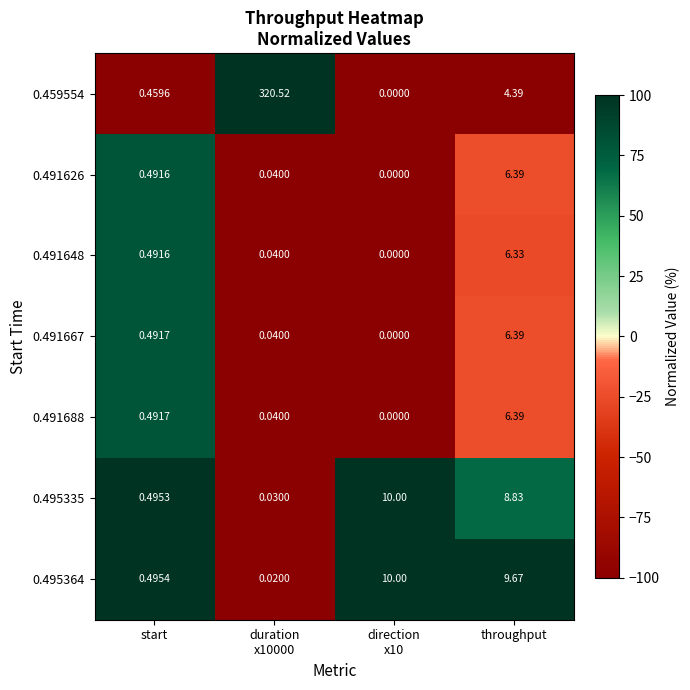

Where is 0.491688 nearest to the value 3?

start